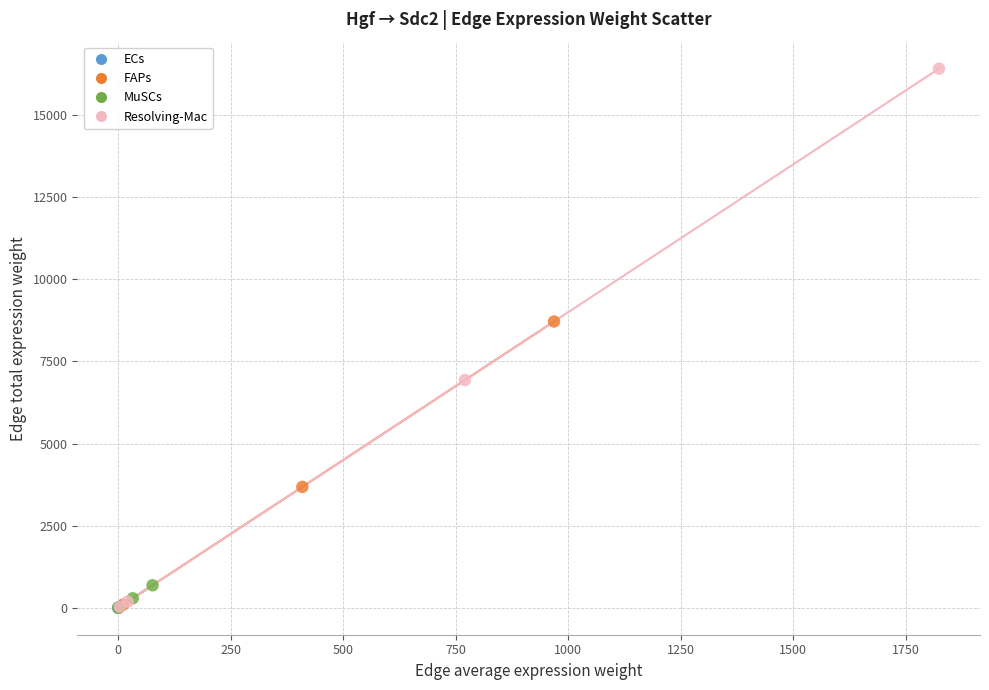

Which series contains the highest Y value?

Resolving-Mac